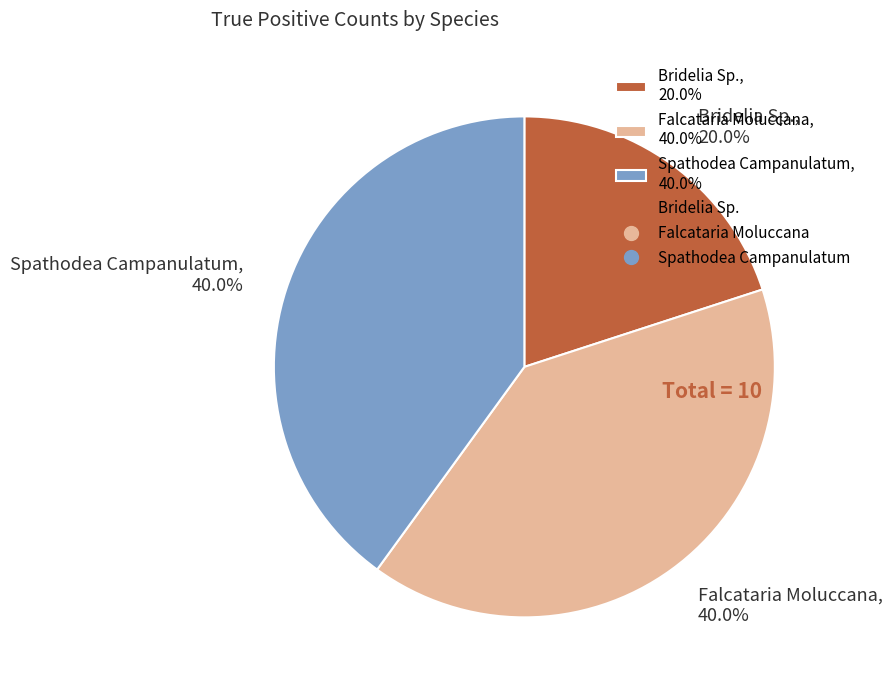

Does Bridelia Sp. account for over 50% of the chart?

No